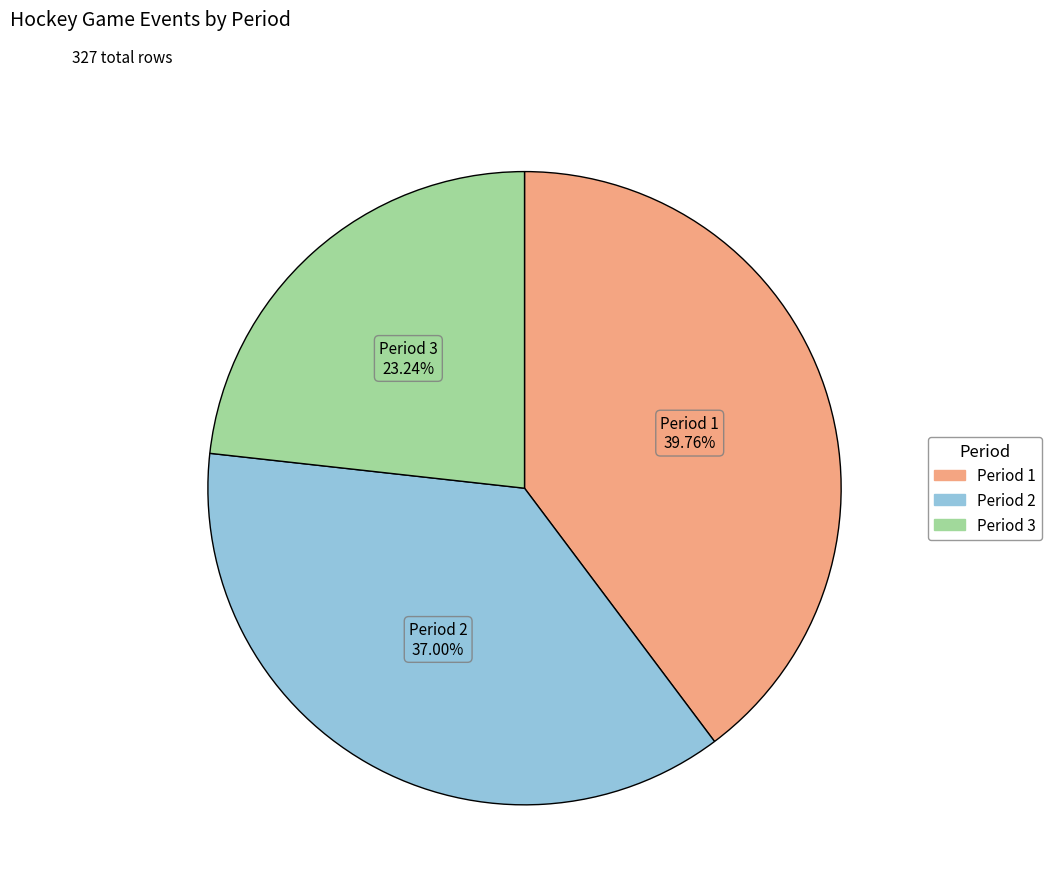

Is the sum of Period 1 and Period 2 greater than half?

Yes